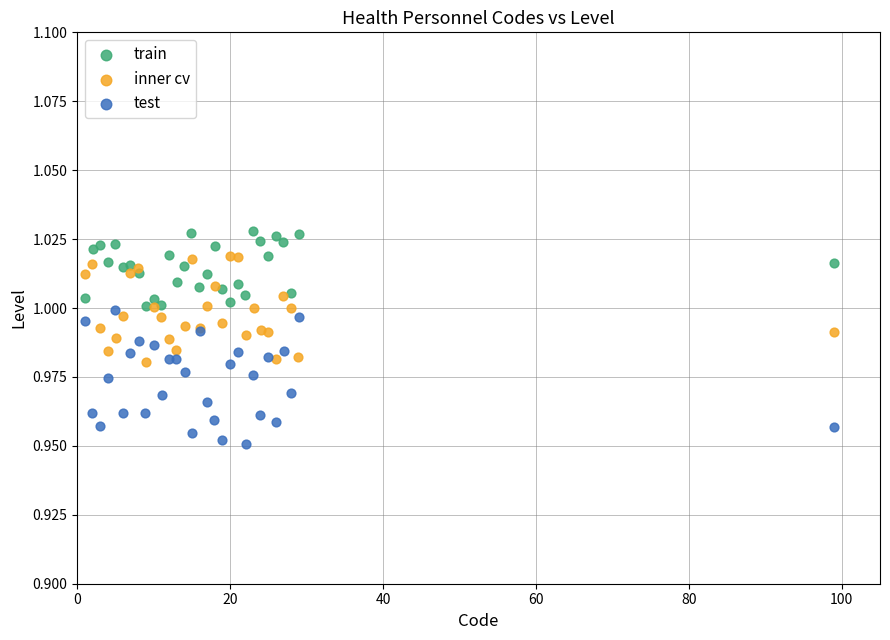

Which series reaches the maximum Y coordinate?

train